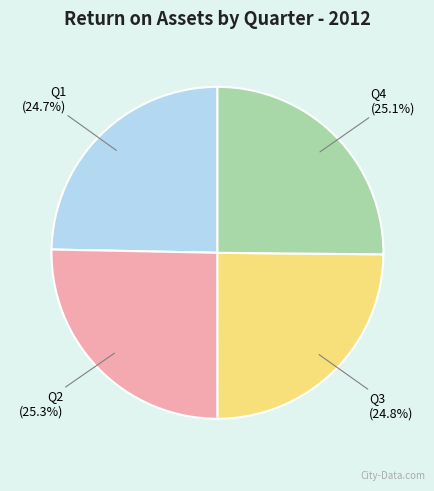

Does any single category account for the majority?

No